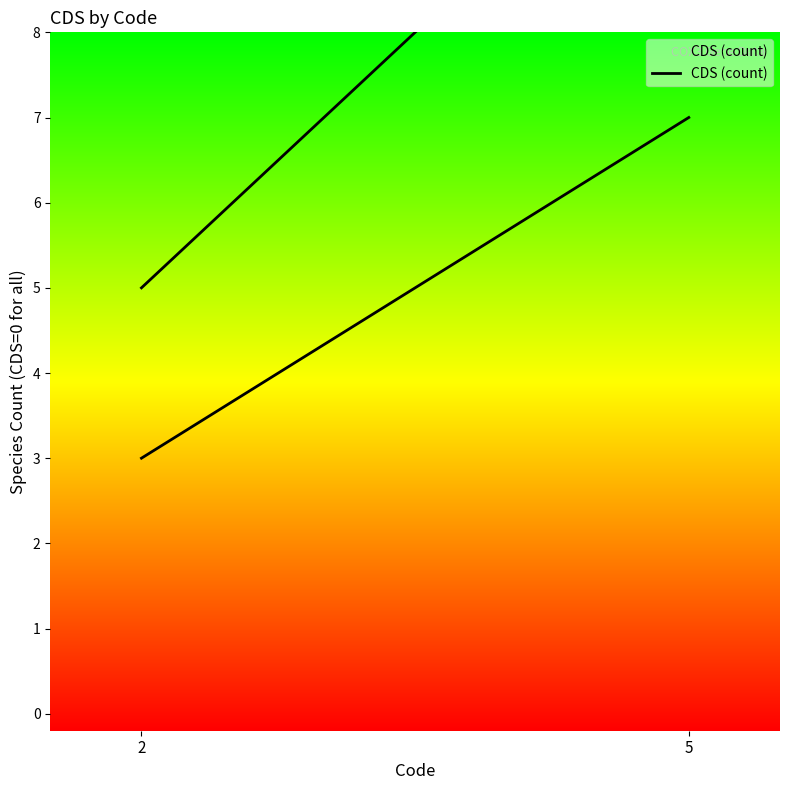

Reading right to left, what are all the values shown in this chart?

5=7	2=3